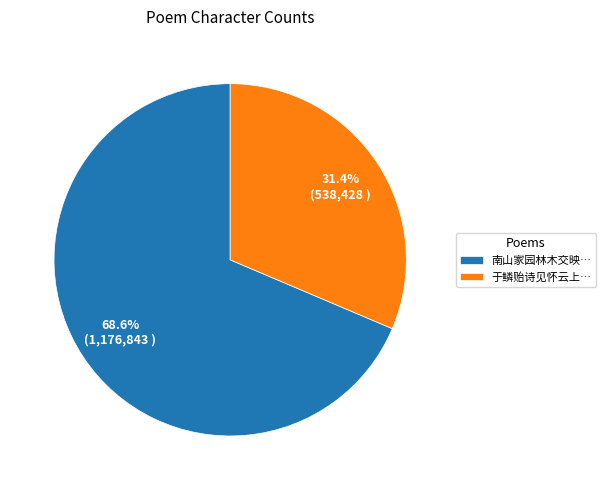

Which has a higher value, 于鳞贻诗见怀云上… or 南山家园林木交映…?

南山家园林木交映…